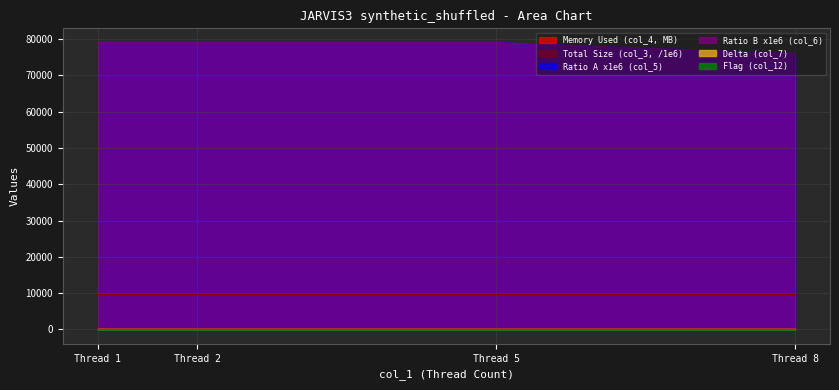

What is the sum of all col_6 (Ratio B) values?

313000.0